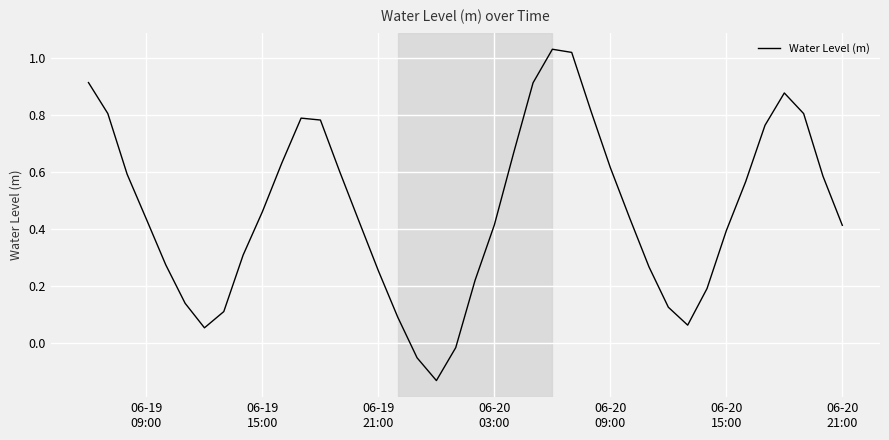

What is the difference between the maximum and minimum values?

1.2